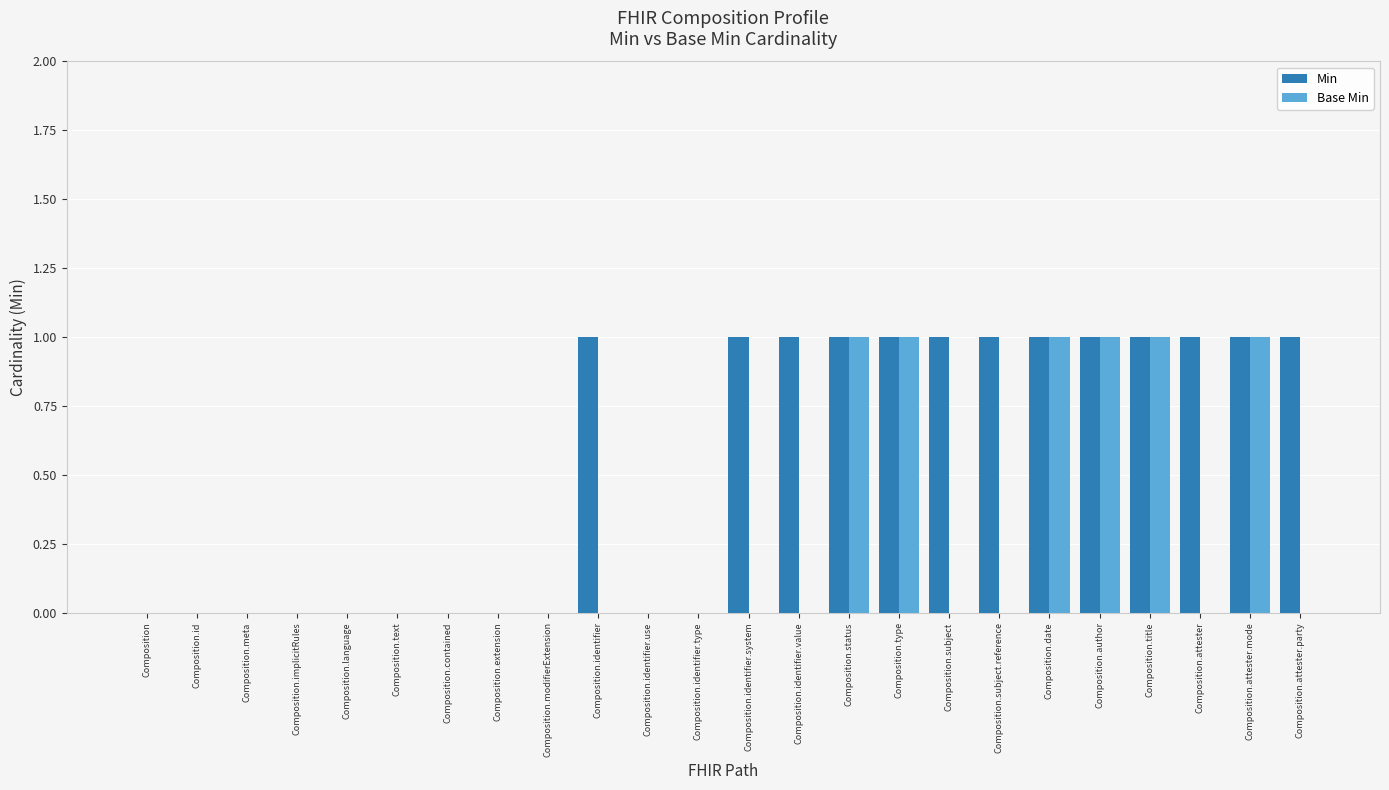

Which series changed the most between Composition.identifier and Composition.status?

Base Min